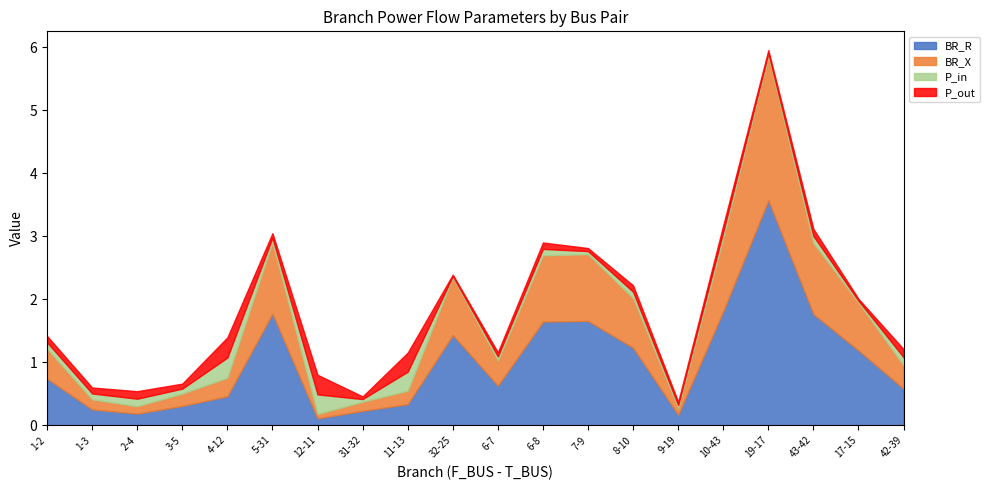

Reading right to left, transcribe all the data shown in this chart.

BR_R: 42-39=0.6	17-15=1.2	43-42=1.8	19-17=3.6	10-43=1.8	9-19=0.2	8-10=1.2	7-9=1.7	6-8=1.6	6-7=0.6	32-25=1.4	11-13=0.3	31-32=0.2	12-11=0.1	5-31=1.8	4-12=0.5	3-5=0.3	2-4=0.2	1-3=0.2	1-2=0.7
BR_X: 42-39=0.4	17-15=0.8	43-42=1.1	19-17=2.3	10-43=1.2	9-19=0.1	8-10=0.8	7-9=1.1	6-8=1.1	6-7=0.4	32-25=0.9	11-13=0.2	31-32=0.1	12-11=0.1	5-31=1.1	4-12=0.3	3-5=0.2	2-4=0.1	1-3=0.2	1-2=0.5
P_in: 42-39=0.1	17-15=0.0	43-42=0.1	19-17=0.0	10-43=0.1	9-19=0.0	8-10=0.1	7-9=0.0	6-8=0.1	6-7=0.1	32-25=0.0	11-13=0.3	31-32=0.0	12-11=0.3	5-31=0.1	4-12=0.3	3-5=0.1	2-4=0.1	1-3=0.1	1-2=0.1
P_out: 42-39=0.1	17-15=0.0	43-42=0.1	19-17=0.0	10-43=0.1	9-19=0.0	8-10=0.1	7-9=0.0	6-8=0.1	6-7=0.1	32-25=0.0	11-13=0.3	31-32=0.0	12-11=0.3	5-31=0.1	4-12=0.3	3-5=0.1	2-4=0.1	1-3=0.1	1-2=0.1